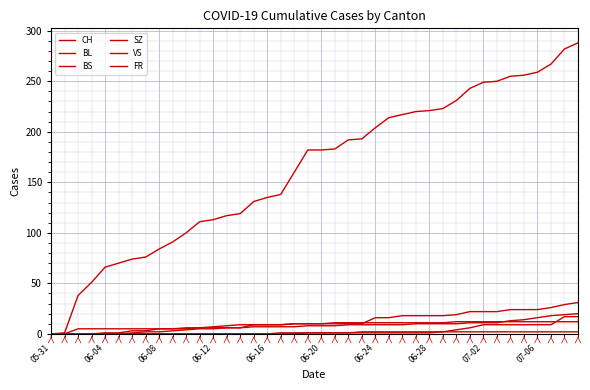

How many lines are shown in the chart?

6